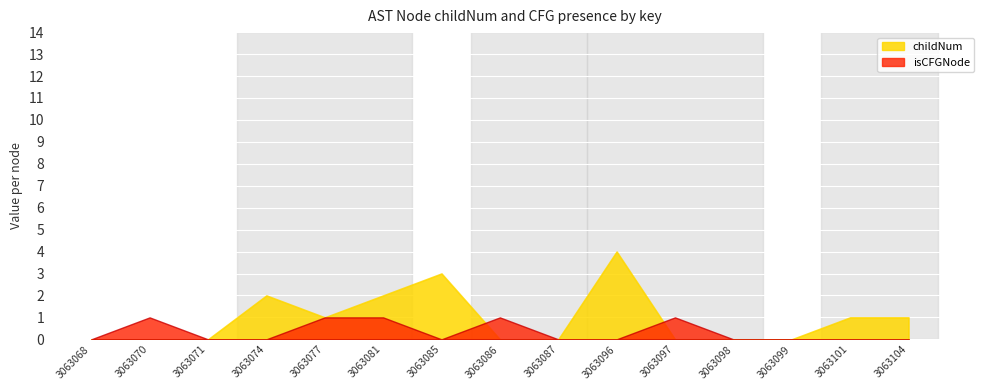

True or false: childNum and isCFGNode_proxy cross at least once.

True